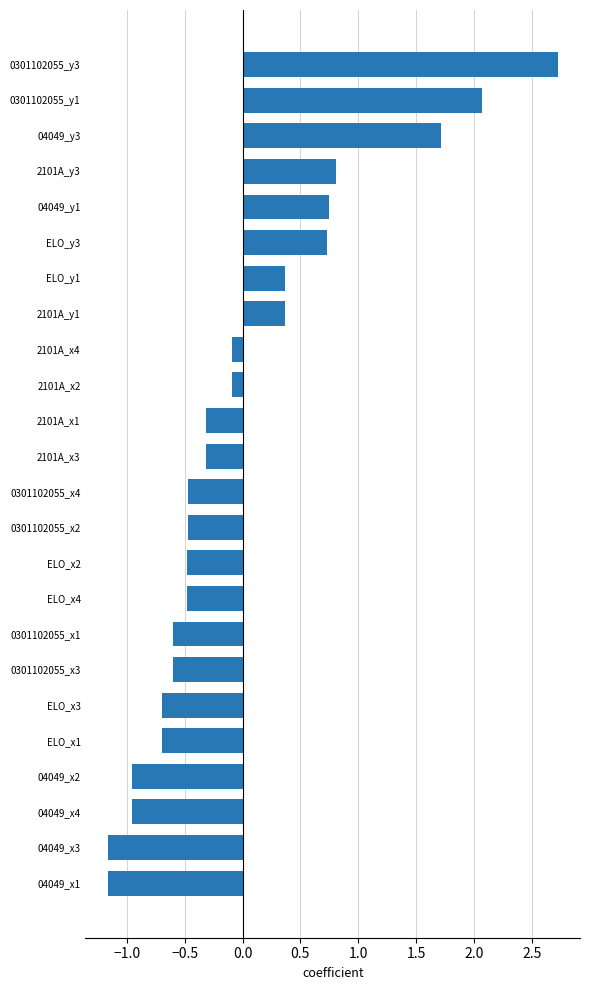

How many values are below zero?

16